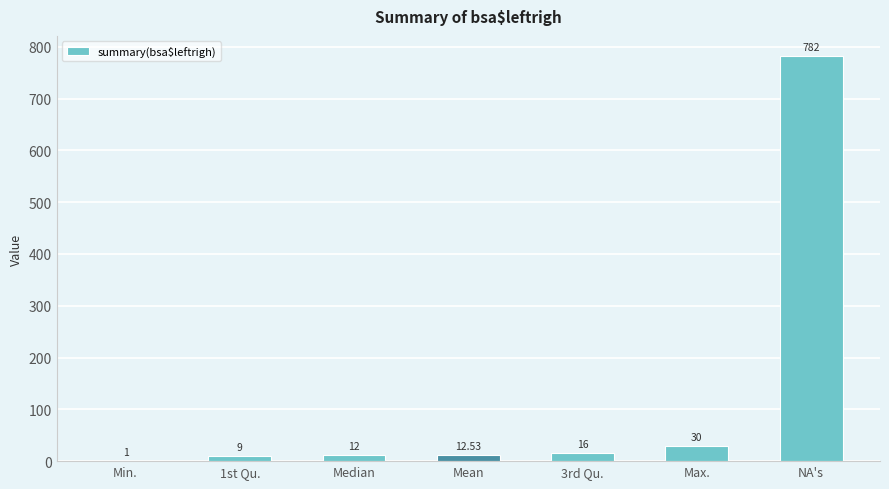

What is the sum of all values?

862.5